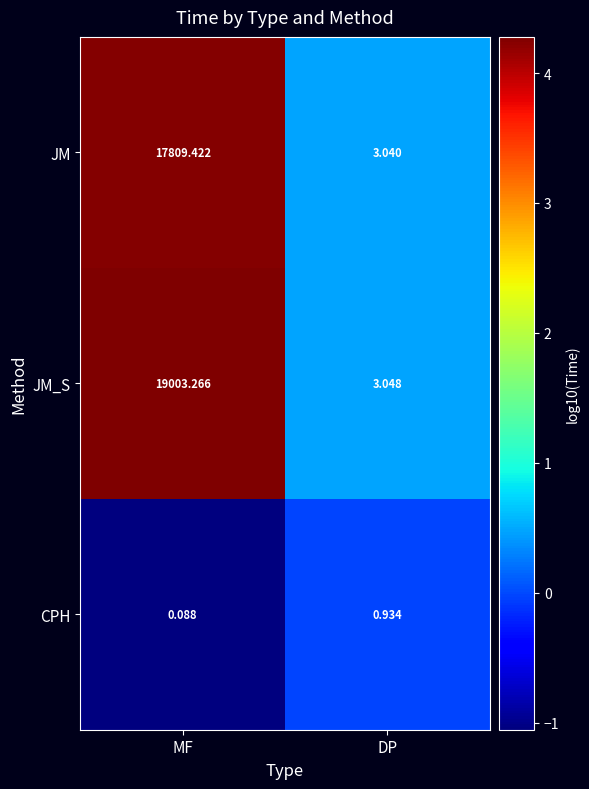

Rank the series at MF from highest to lowest value.

JM_S, JM, CPH